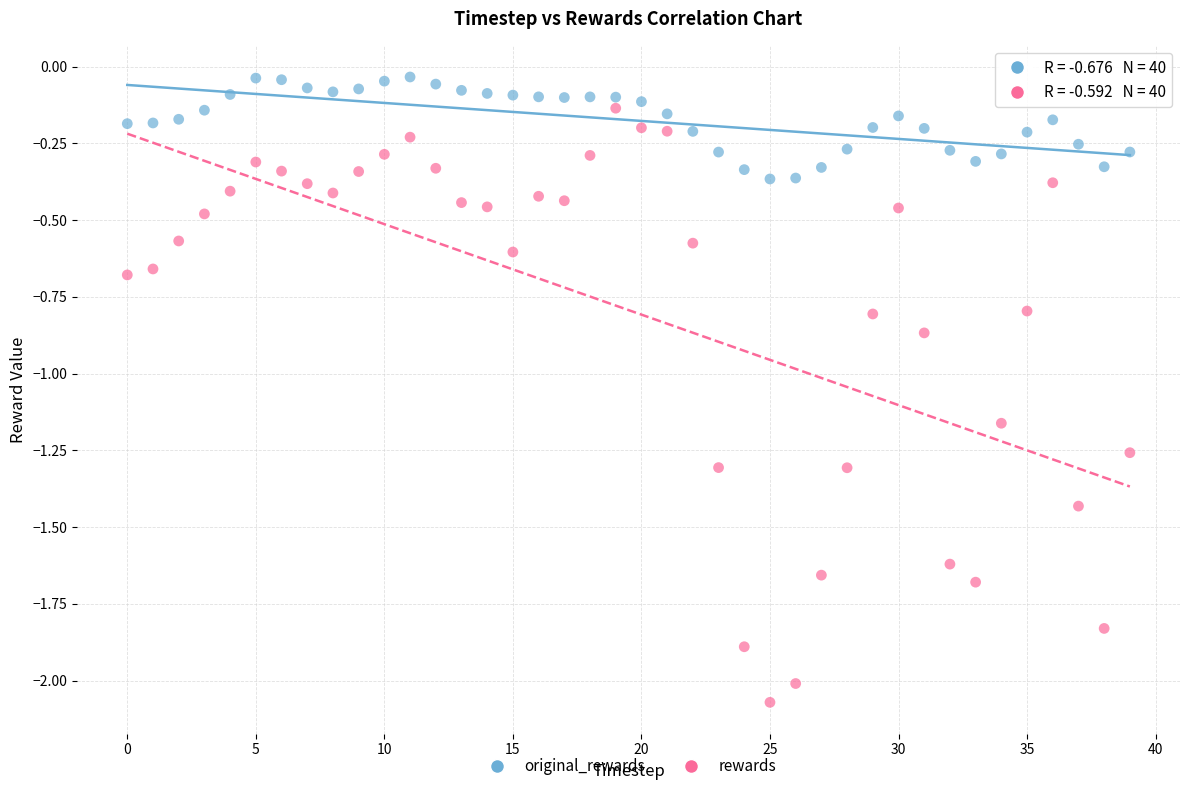

Which series reaches the maximum Y coordinate?

original_rewards